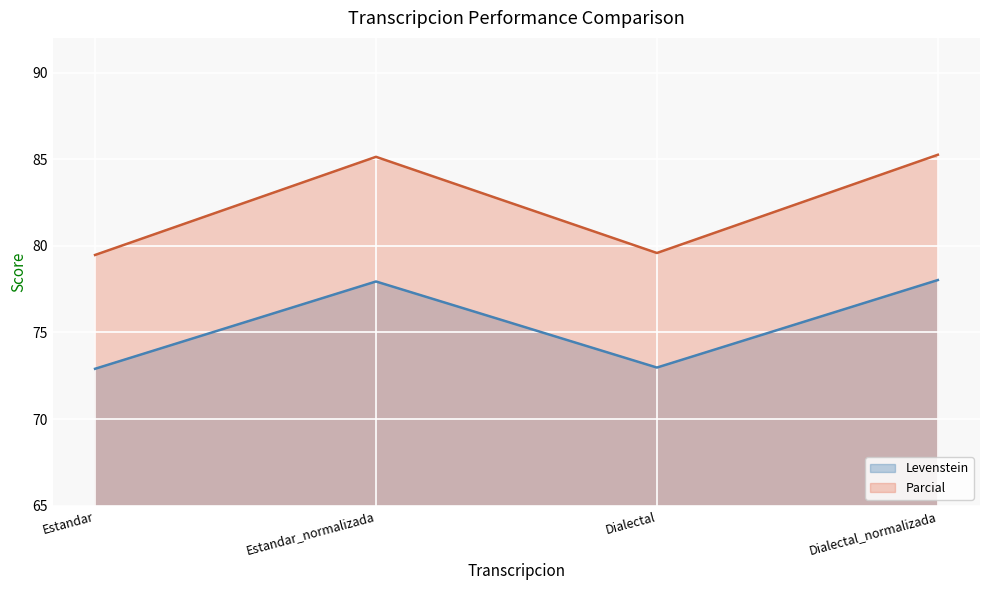

What is the difference between the maximum and minimum values in the Levenstein series?

5.1